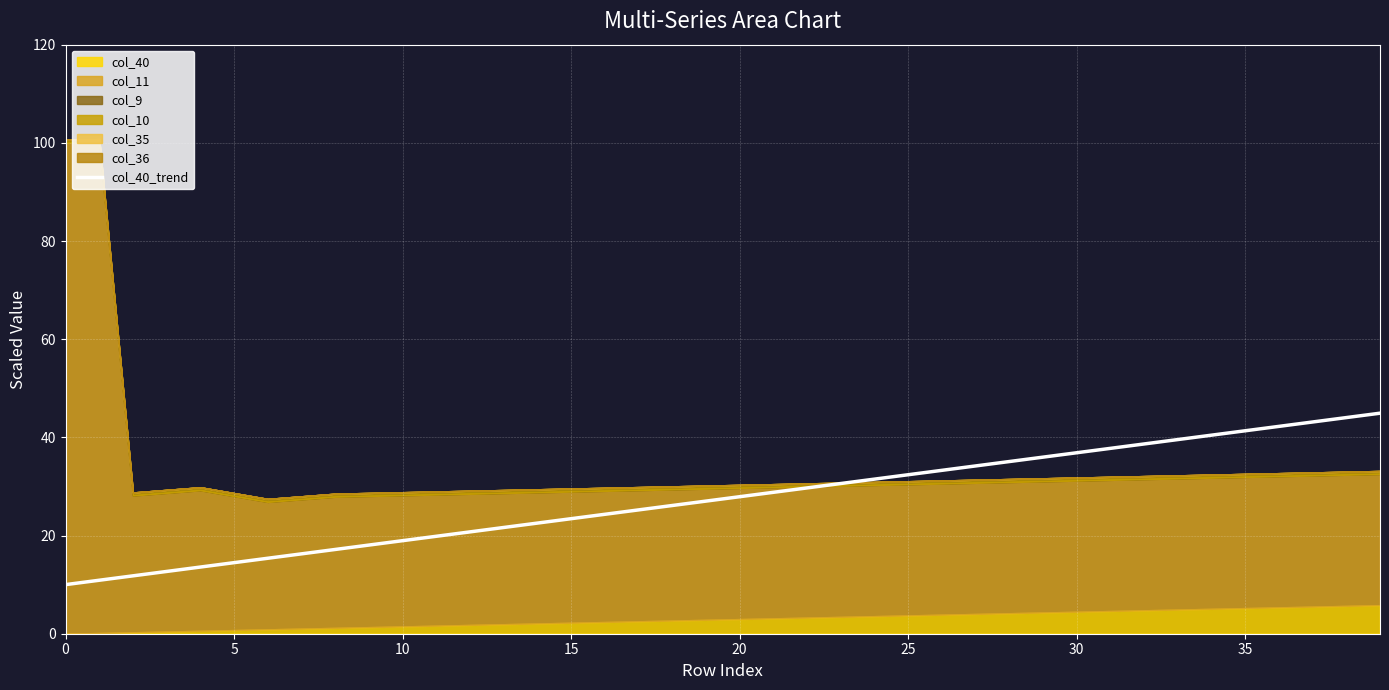

What is the maximum value for col_40_trend?

44.9